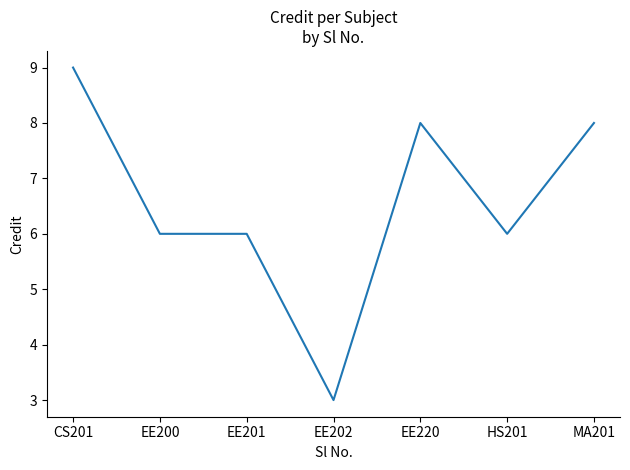

What is the greatest value displayed?

9